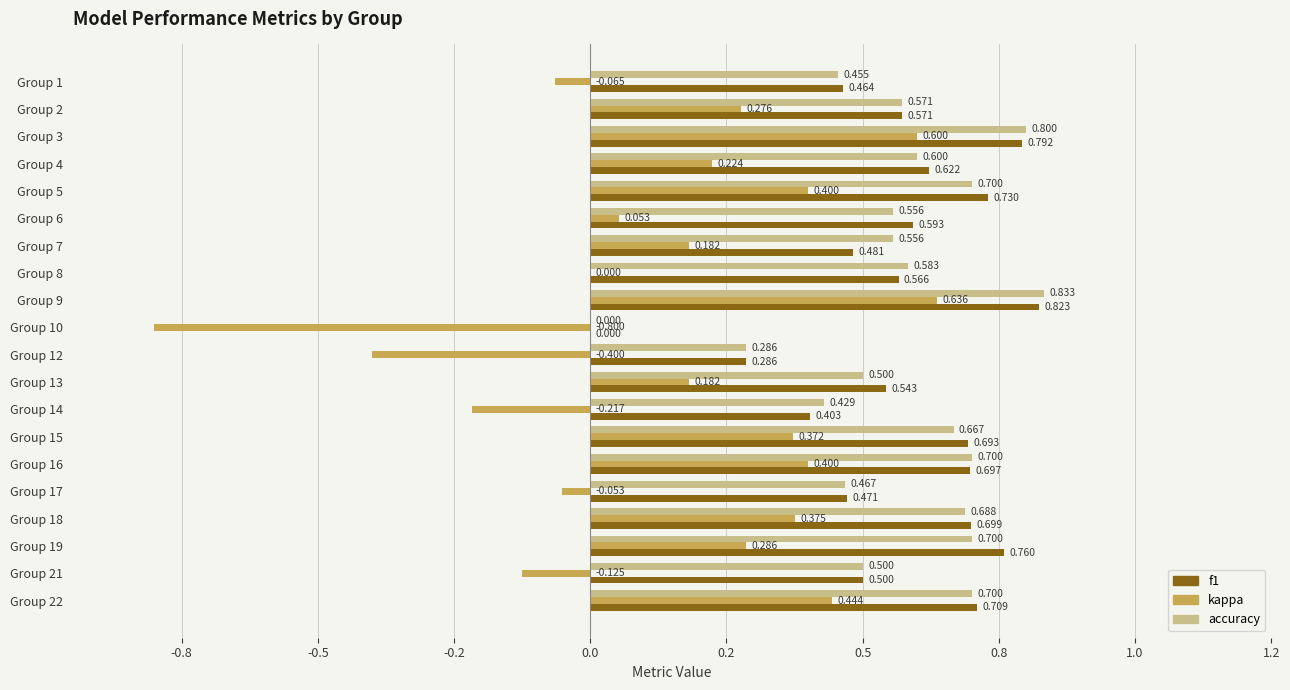

What are all the series names shown in the legend?

f1, kappa, accuracy